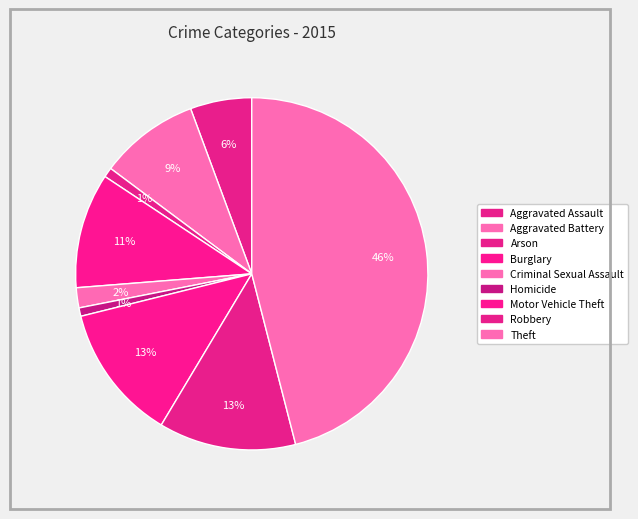

Combined, what portion of the pie is Robbery and Motor Vehicle Theft?

25.1%